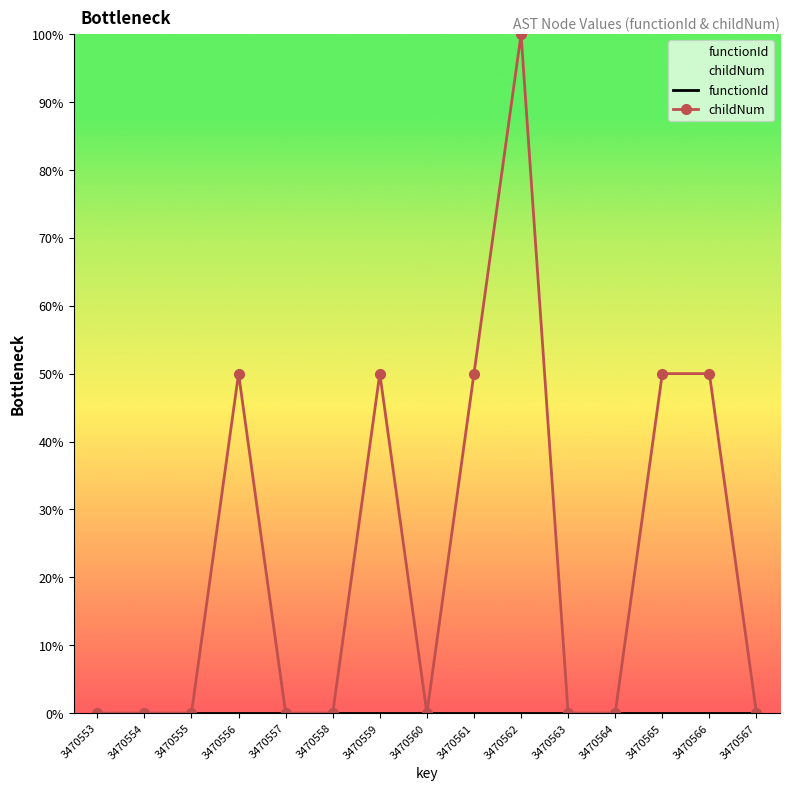

What is the difference between the highest and lowest values at 3470562?

100.0